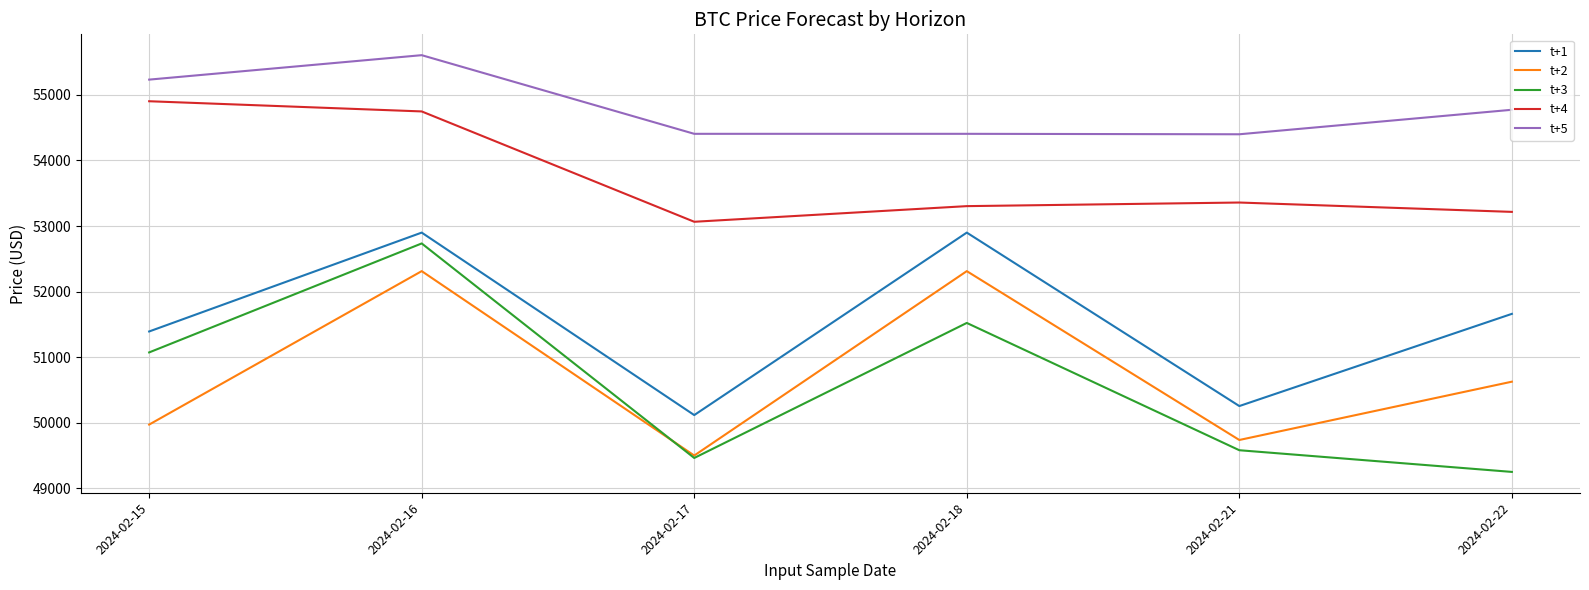

Rank the series by their maximum value, from lowest to highest.

t+2, t+3, t+1, t+4, t+5